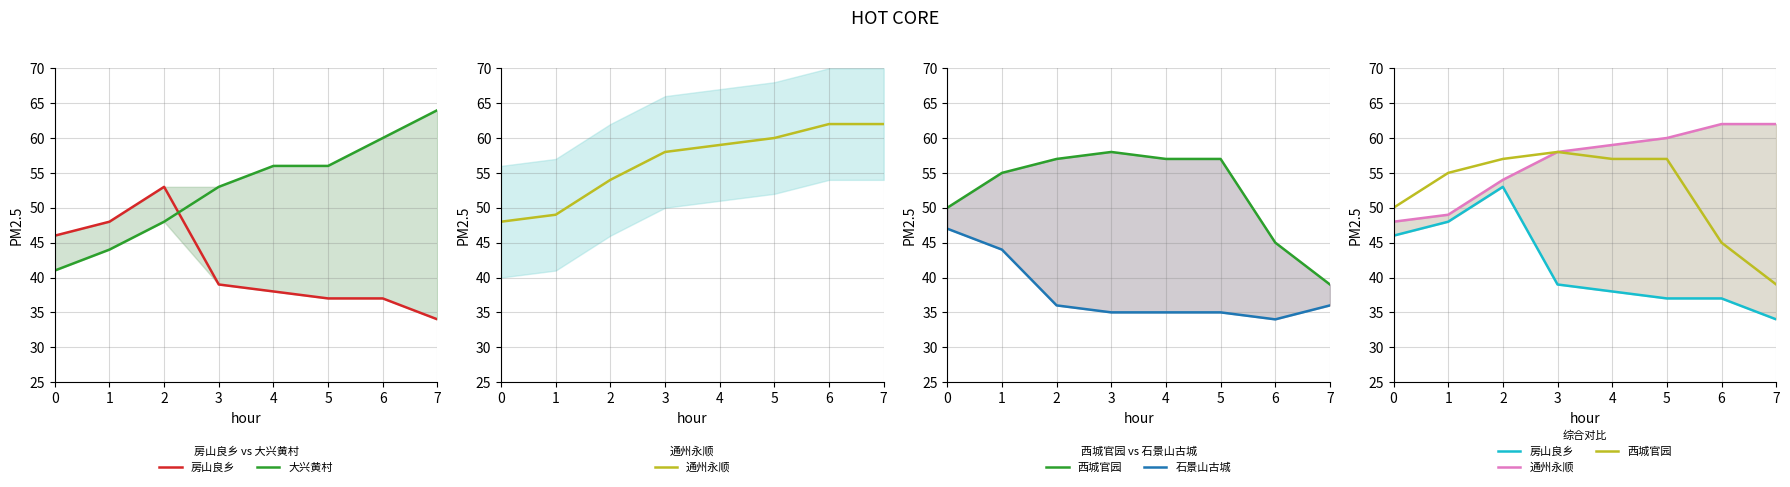

True or false: 大兴黄村 has more than 2 interior local peaks.

False